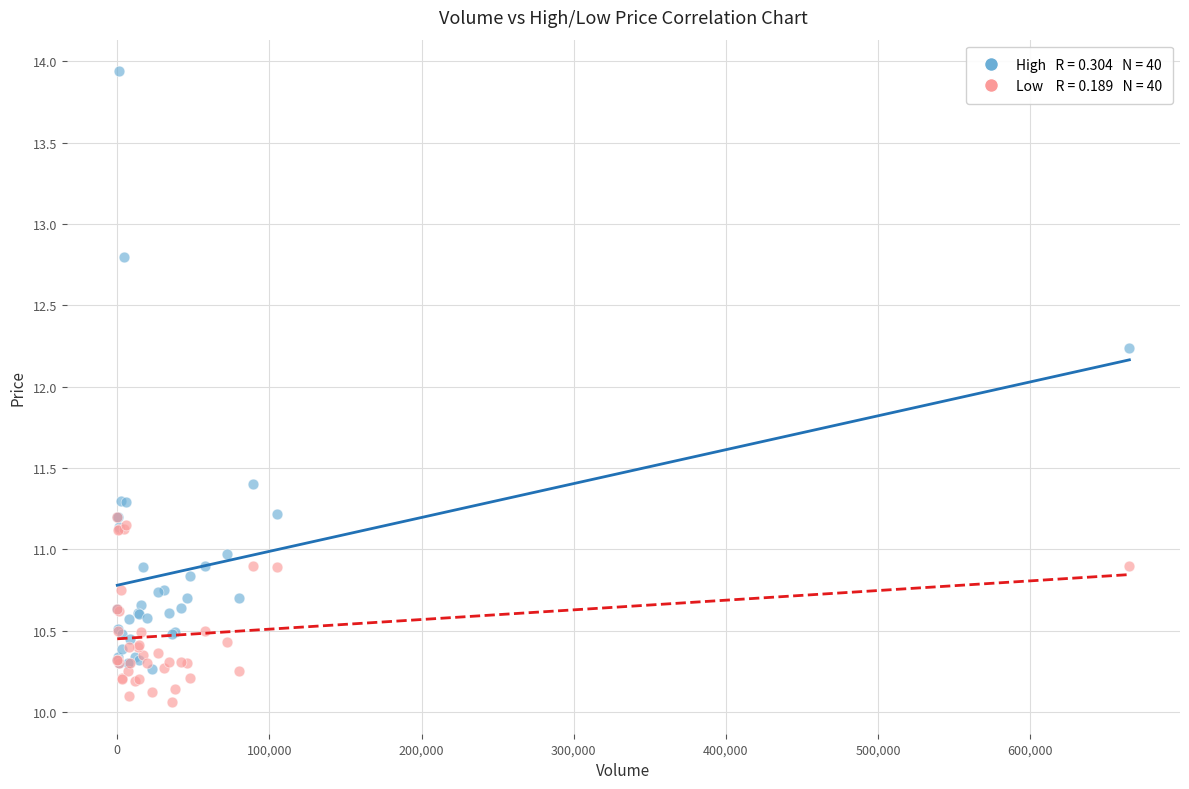

Across all series, what Y value is closest to 12?

12.2